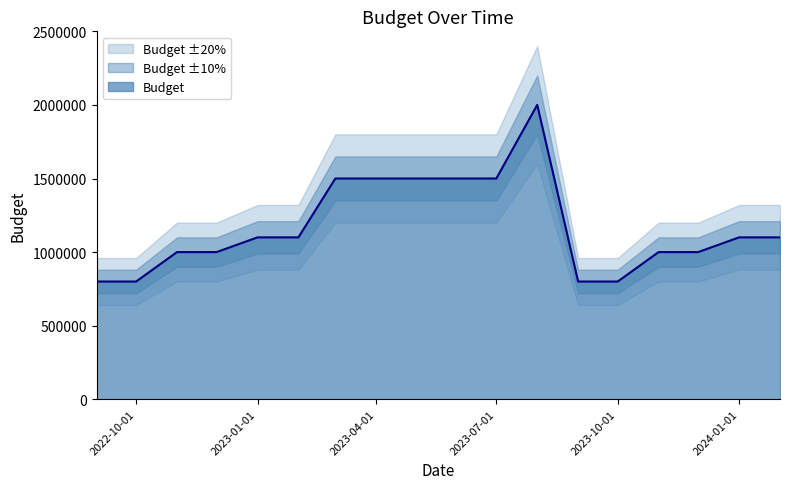

True or false: the data has more than 0 interior local peaks.

True